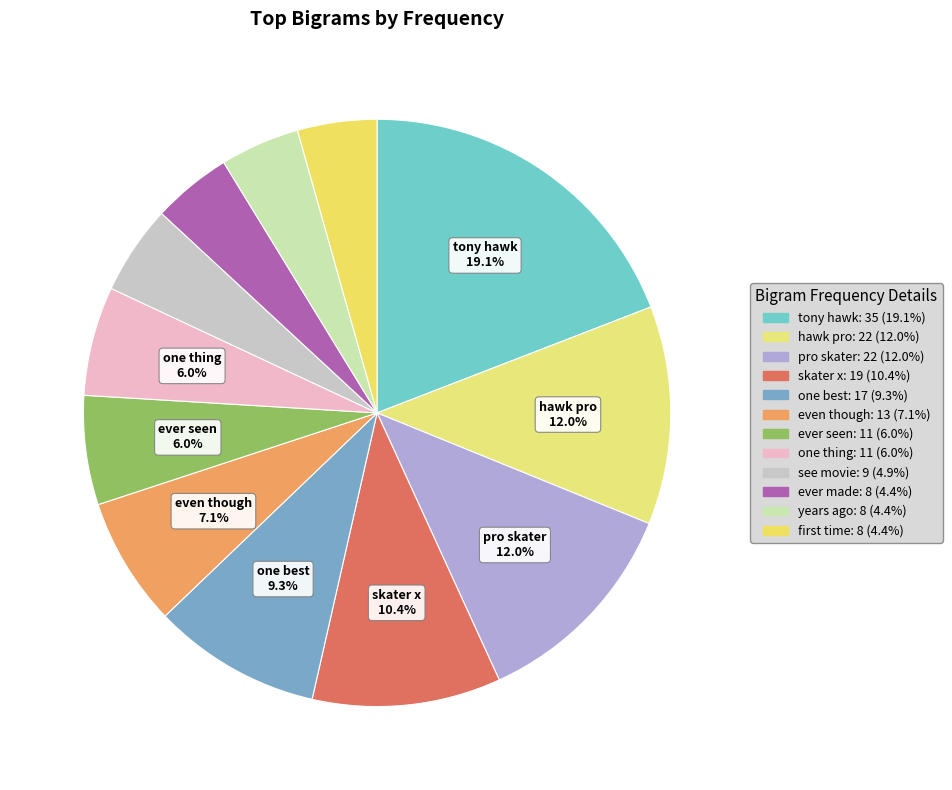

The years ago slice represents 10% of the pie. True or false?

False